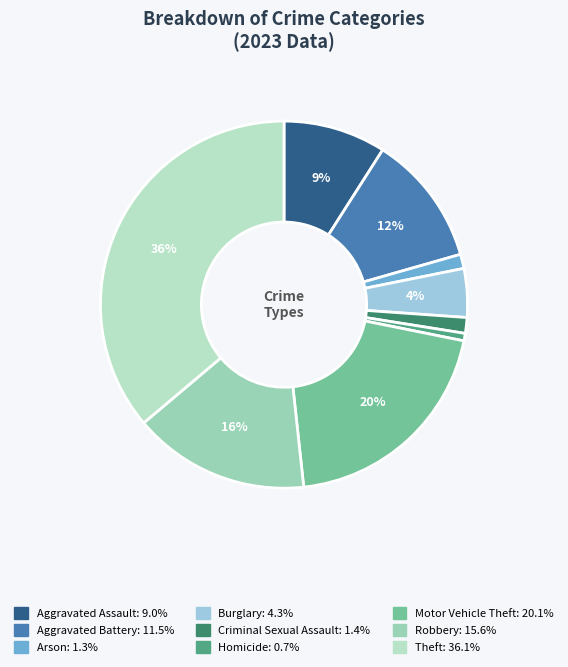

Count the number of slices in the pie.

9